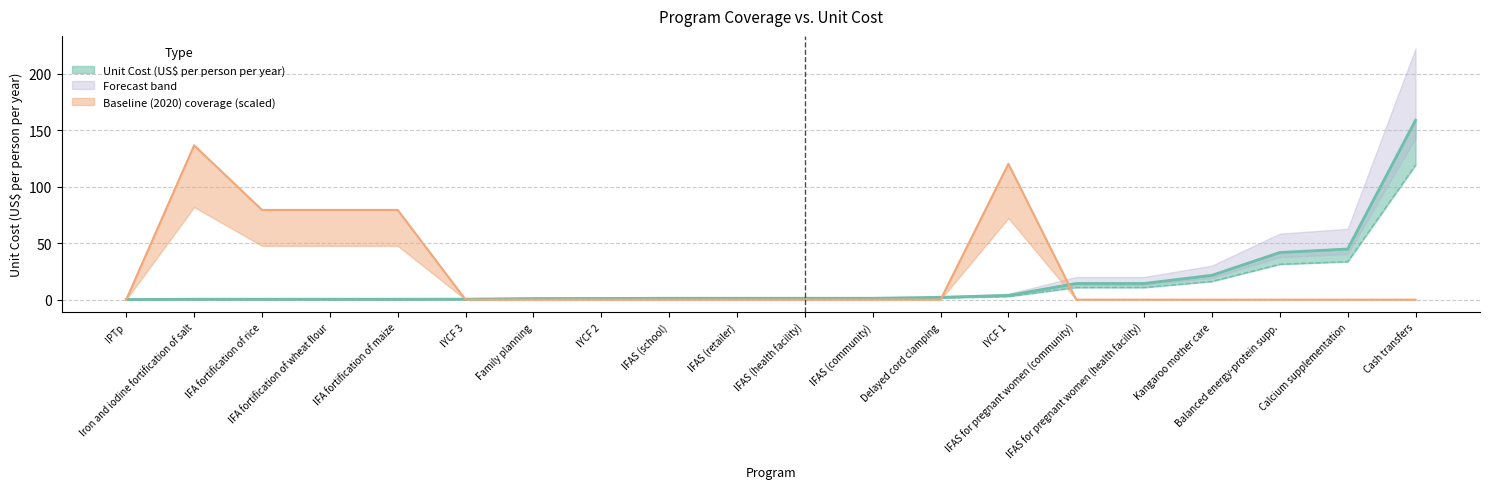

Is this an area chart (filled region under the line)?

No